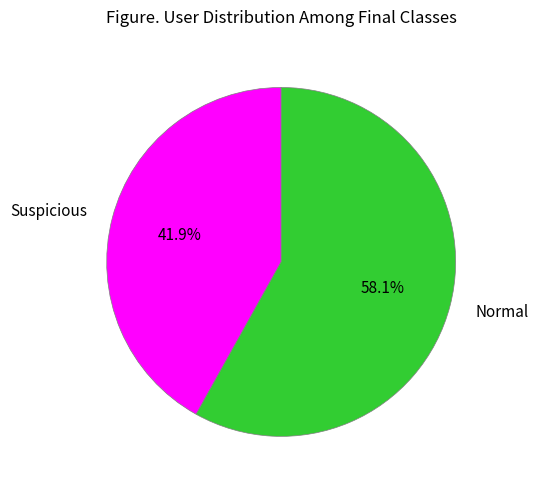

What is the smallest slice in the pie chart?

Suspicious